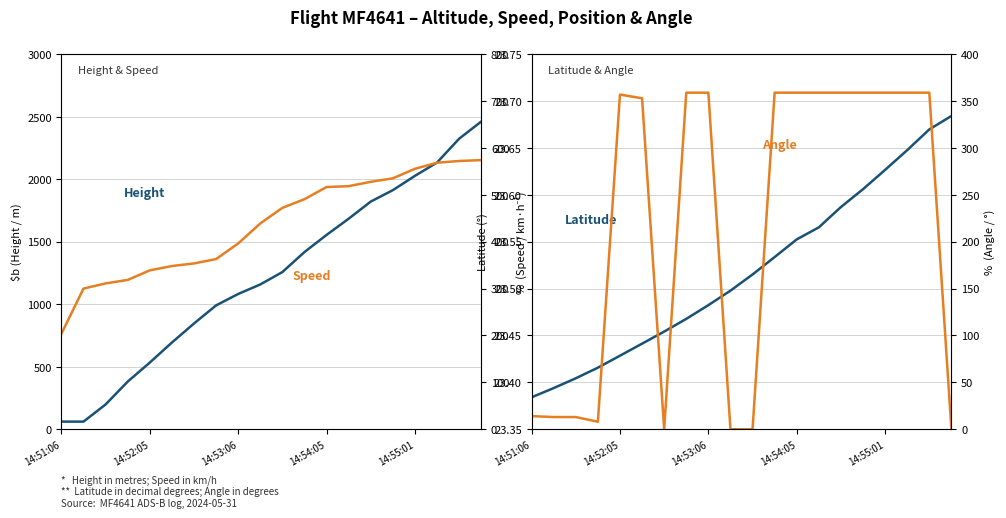

The Angle series shows 359.0 at 18. True or false?

True